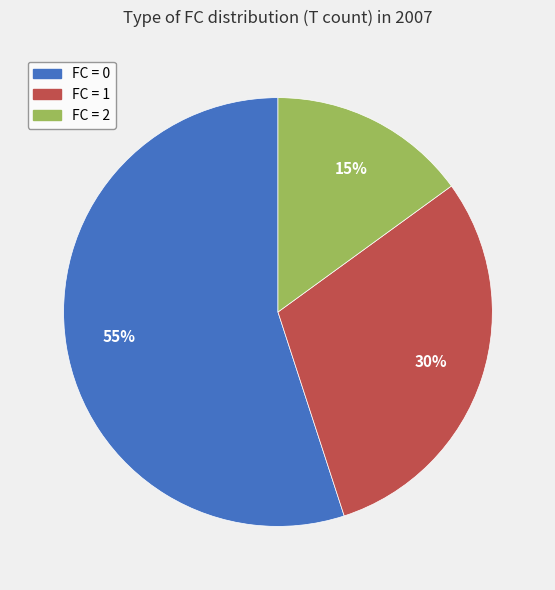

Is there a majority slice in this chart?

Yes